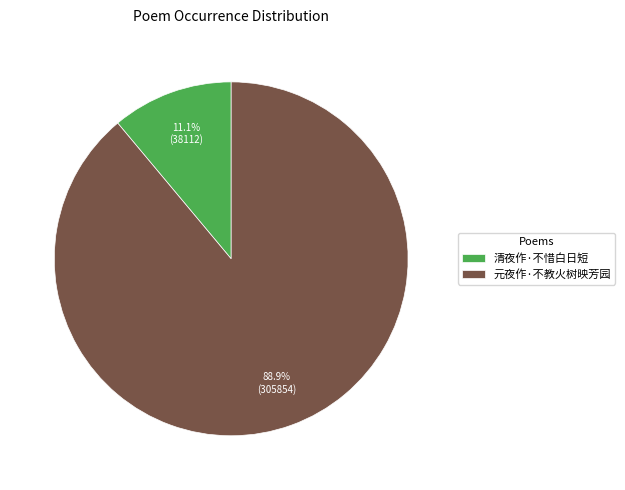

Count the number of slices in the pie.

2